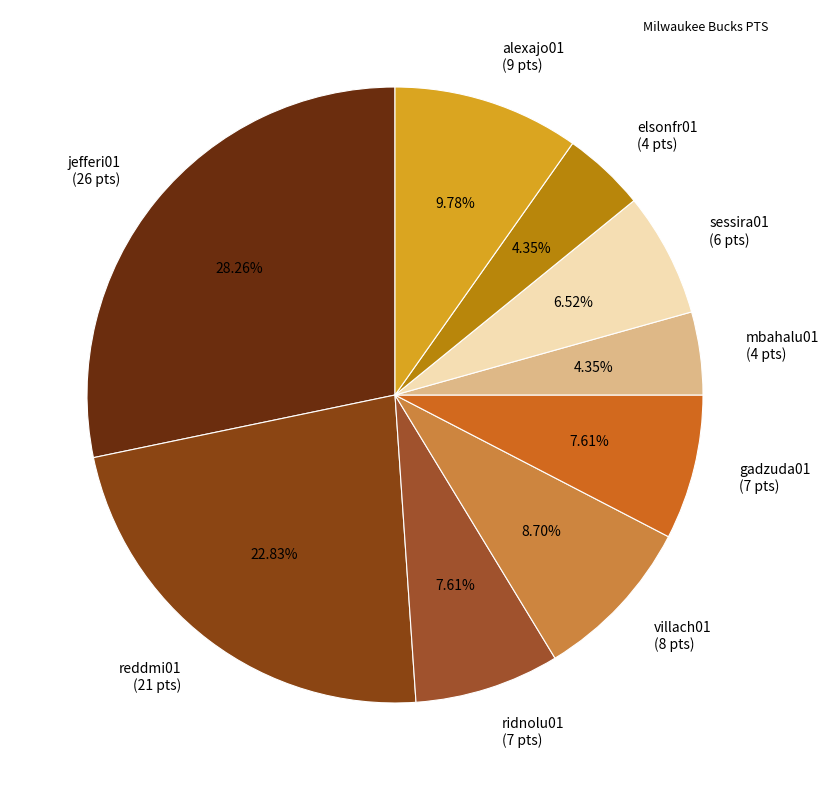

Between jefferi01 (26 pts) and elsonfr01 (4 pts), which is larger?

jefferi01 (26 pts)